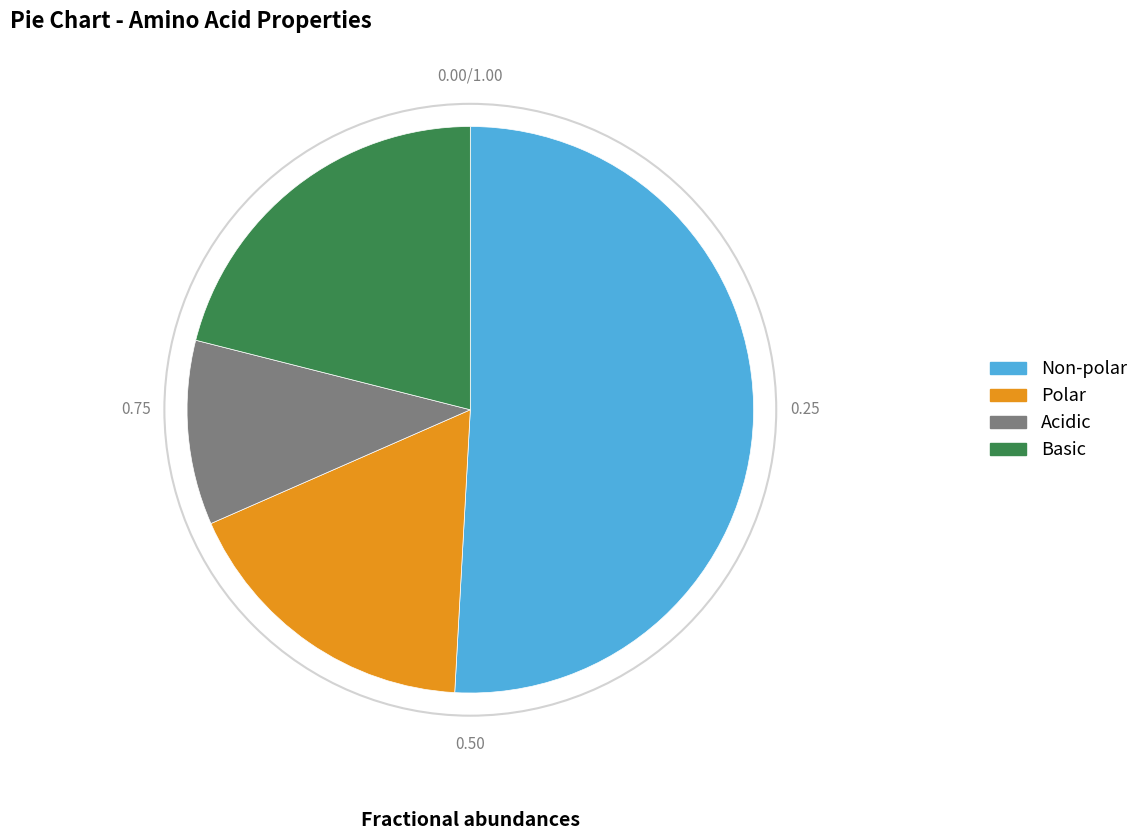

Is there a majority slice in this chart?

Yes